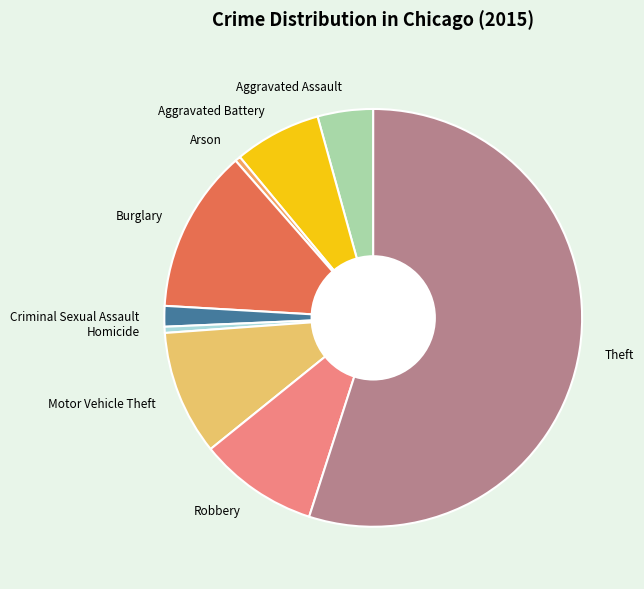

Is it true that Theft is 55% of the pie?

True